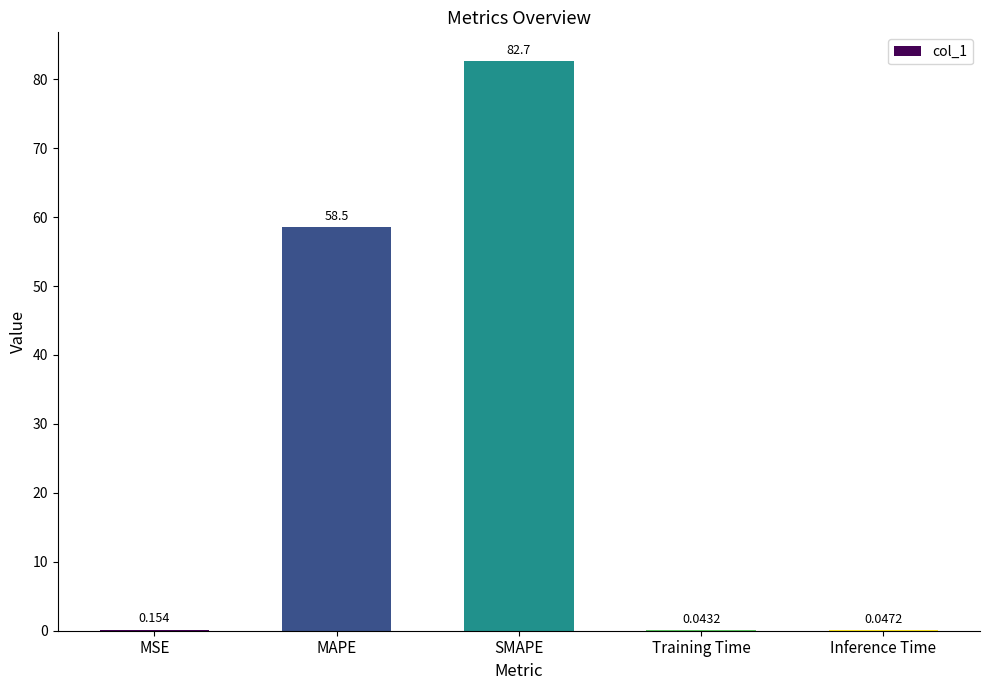

What is the greatest value displayed?

82.7